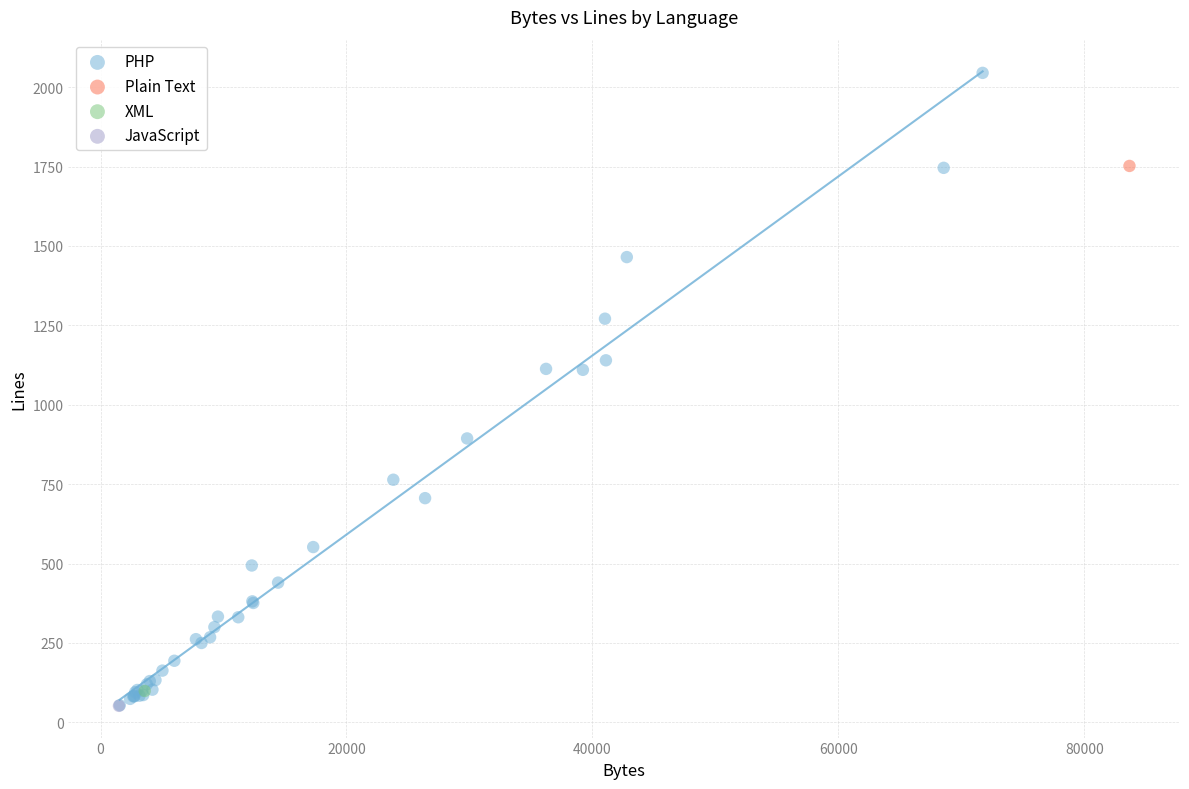

What are all the series names shown in the legend?

PHP, Plain Text, XML, JavaScript